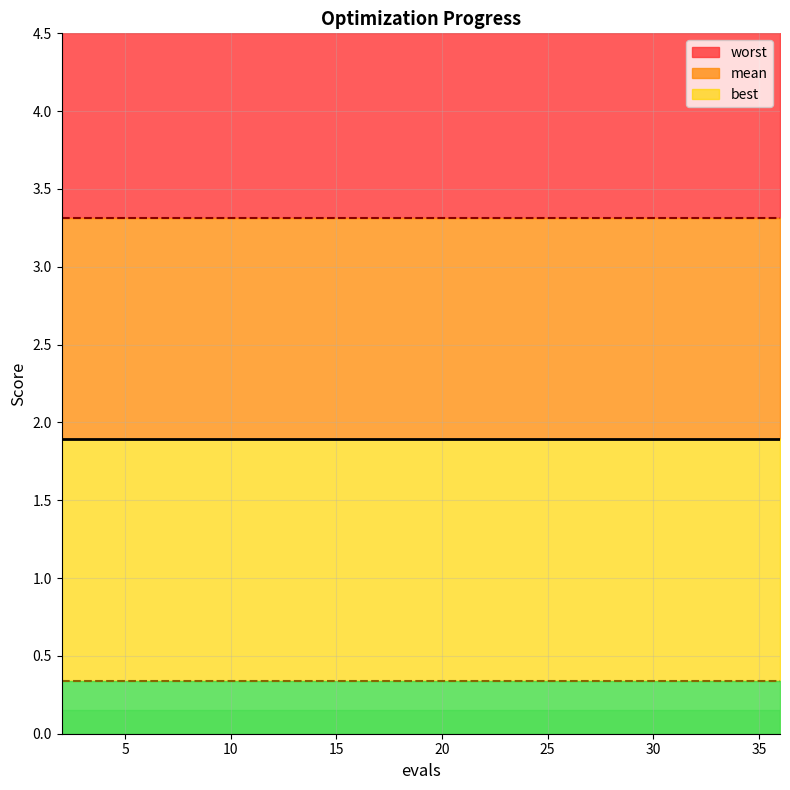

What are all the series names shown in the legend?

mean, best, worst